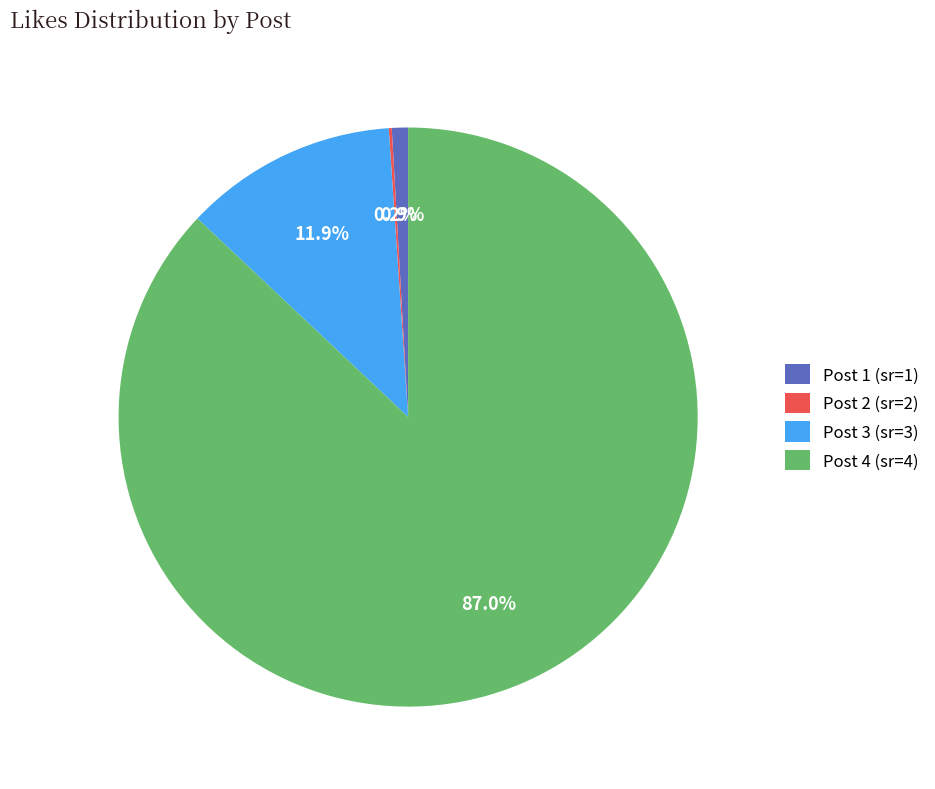

What percentage is the Post 3 (sr=3) slice, to the nearest percent?

12%